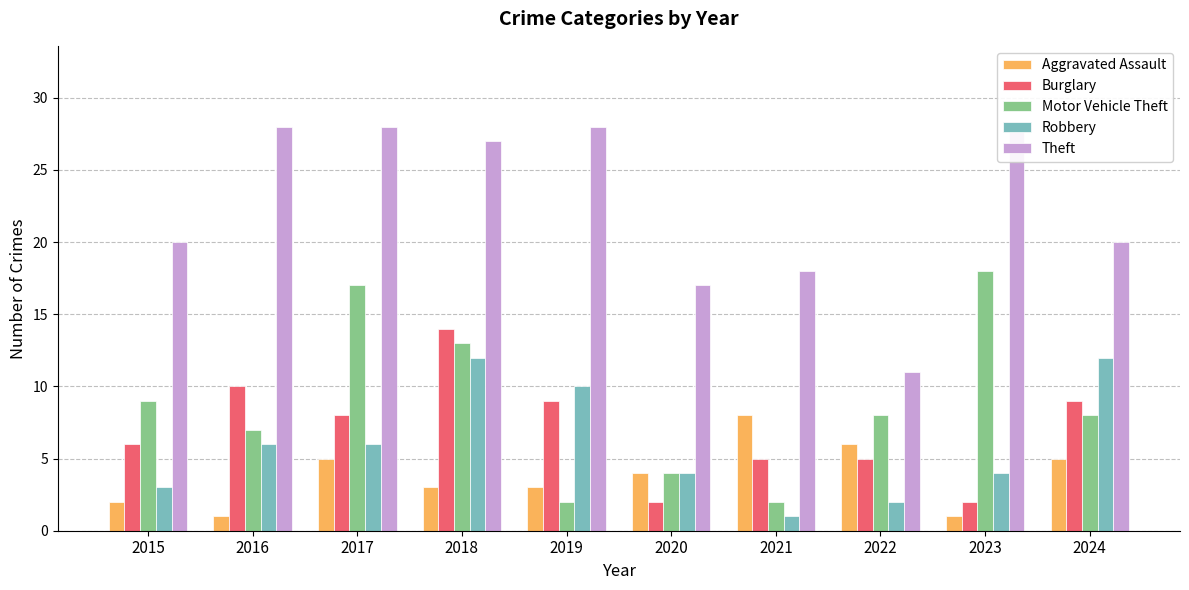

Reading left to right, extract all data points from this chart.

Aggravated Assault: 2	1	5	3	3	4	8	6	1	5
Burglary: 6	10	8	14	9	2	5	5	2	9
Motor Vehicle Theft: 9	7	17	13	2	4	2	8	18	8
Robbery: 3	6	6	12	10	4	1	2	4	12
Theft: 20	28	28	27	28	17	18	11	28	20